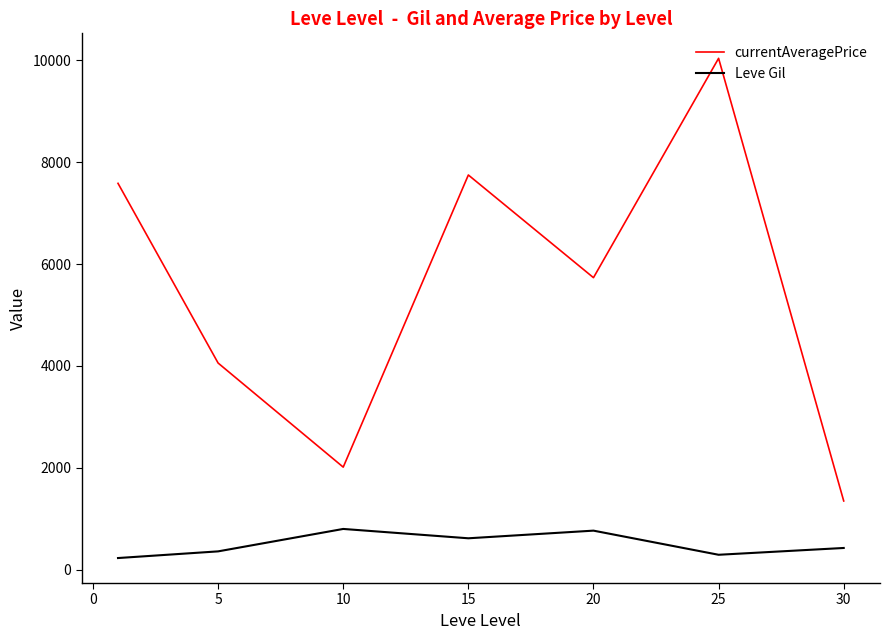

Which series has the largest total across all categories?

currentAveragePrice